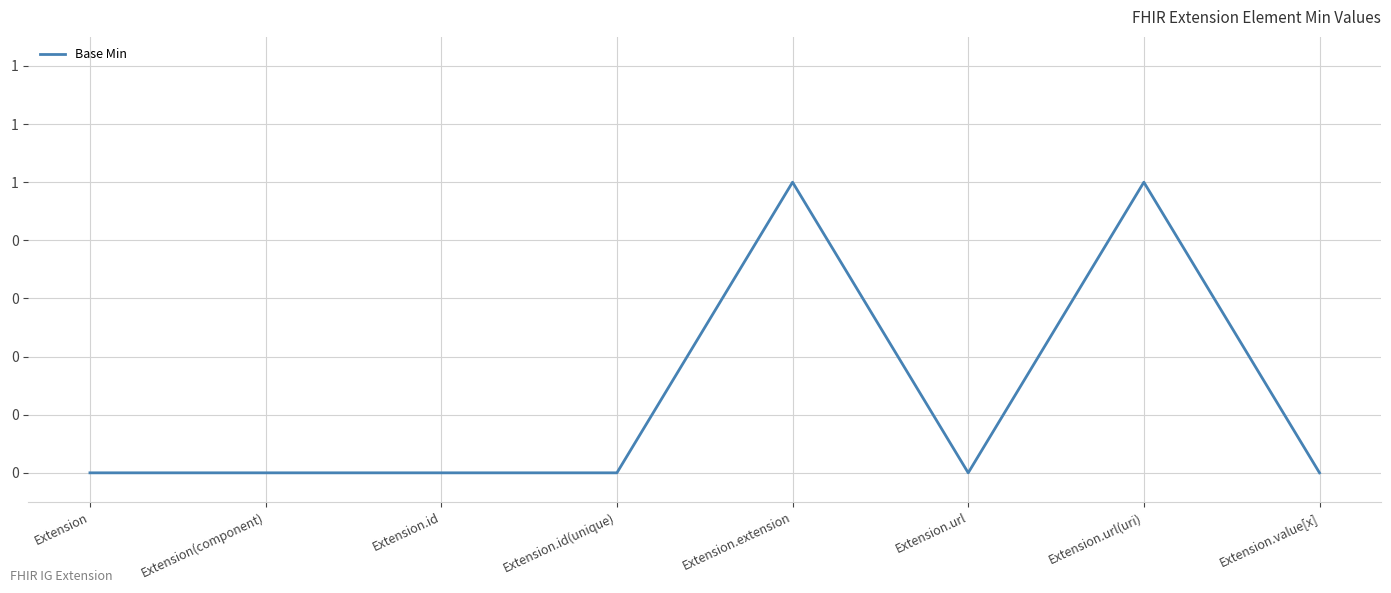

Reading left to right, what are all the values shown in this chart?

Extension=0	Extension(component)=0	Extension.id=0	Extension.id(unique)=0	Extension.extension=1	Extension.url=0	Extension.url(uri)=1	Extension.value[x]=0